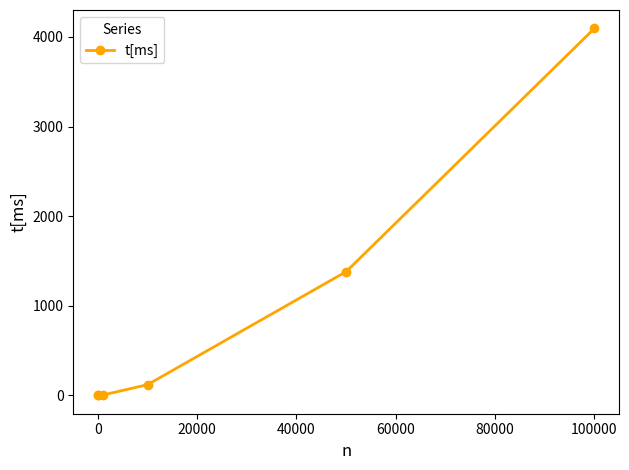

What is the difference between the maximum and minimum values?

4094.6